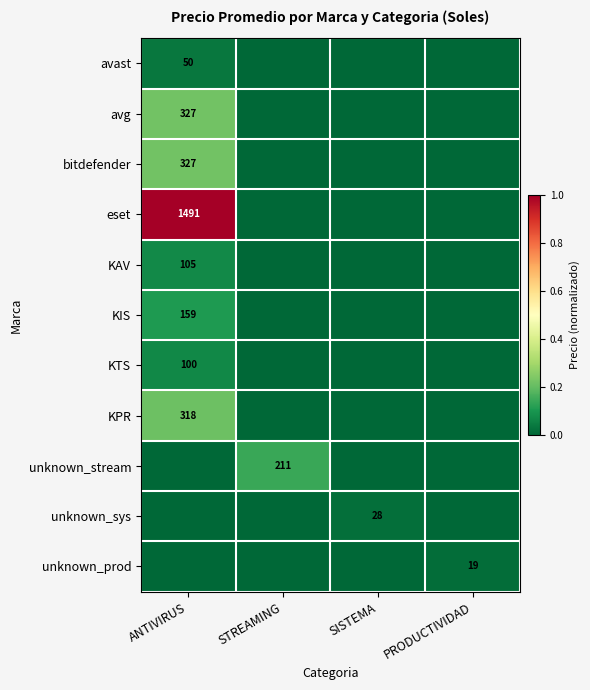

The unknown_prod series shows 19 at PRODUCTIVIDAD. True or false?

True